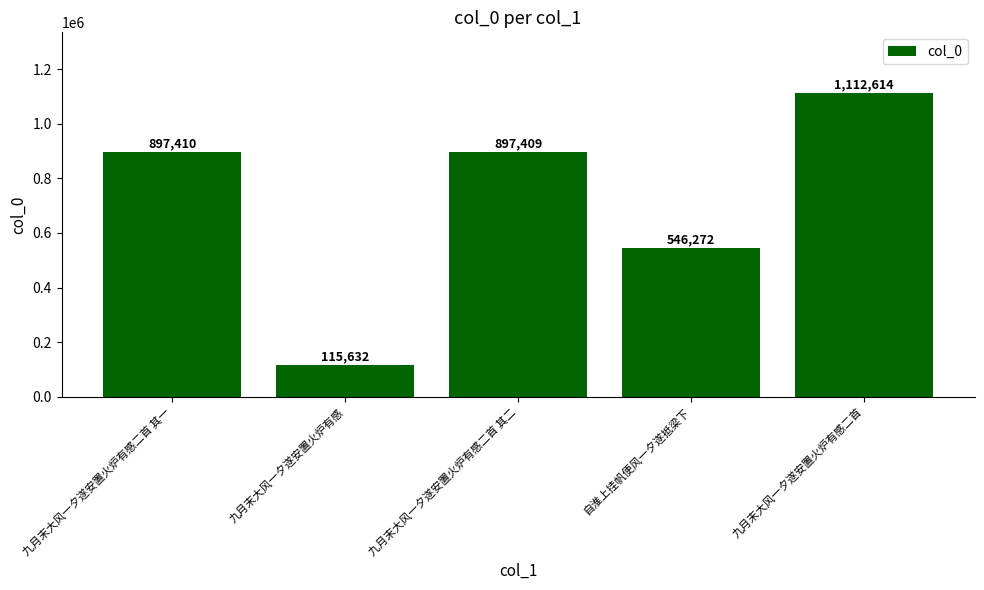

What is the minimum value shown in the chart?

115632